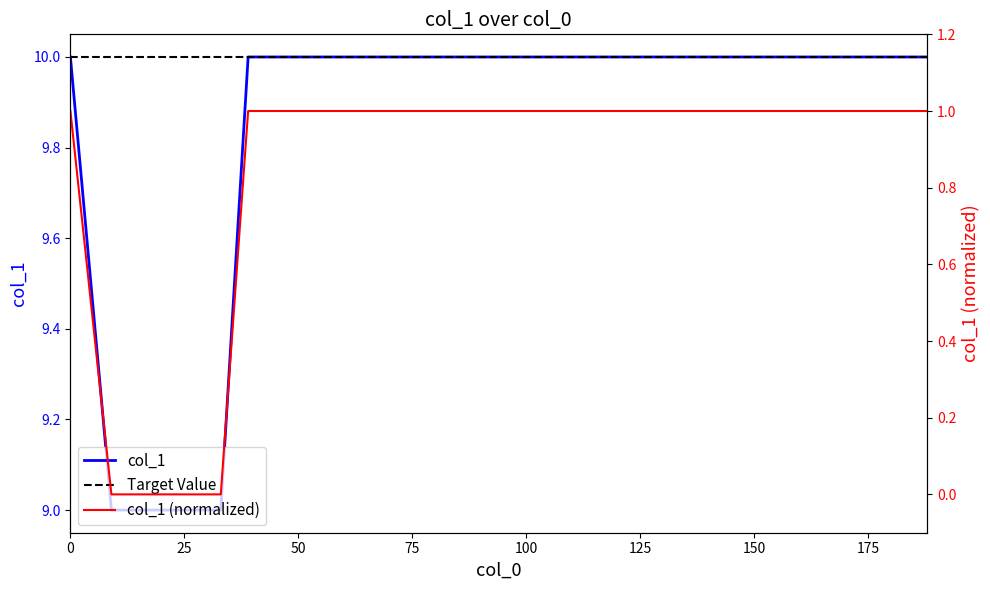

True or false: the data has more than 2 interior local peaks.

False